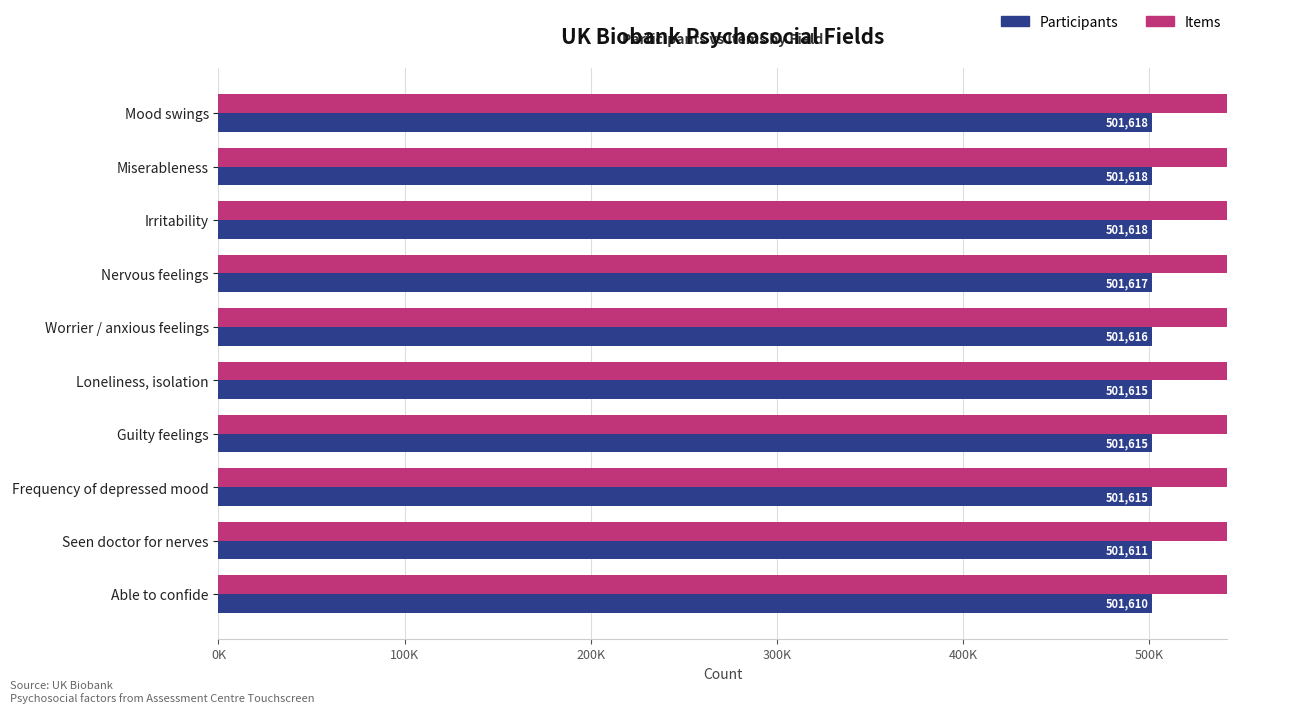

Is the value of Items at Able to confide greater than the value of Participants at Seen doctor for nerves?

Yes